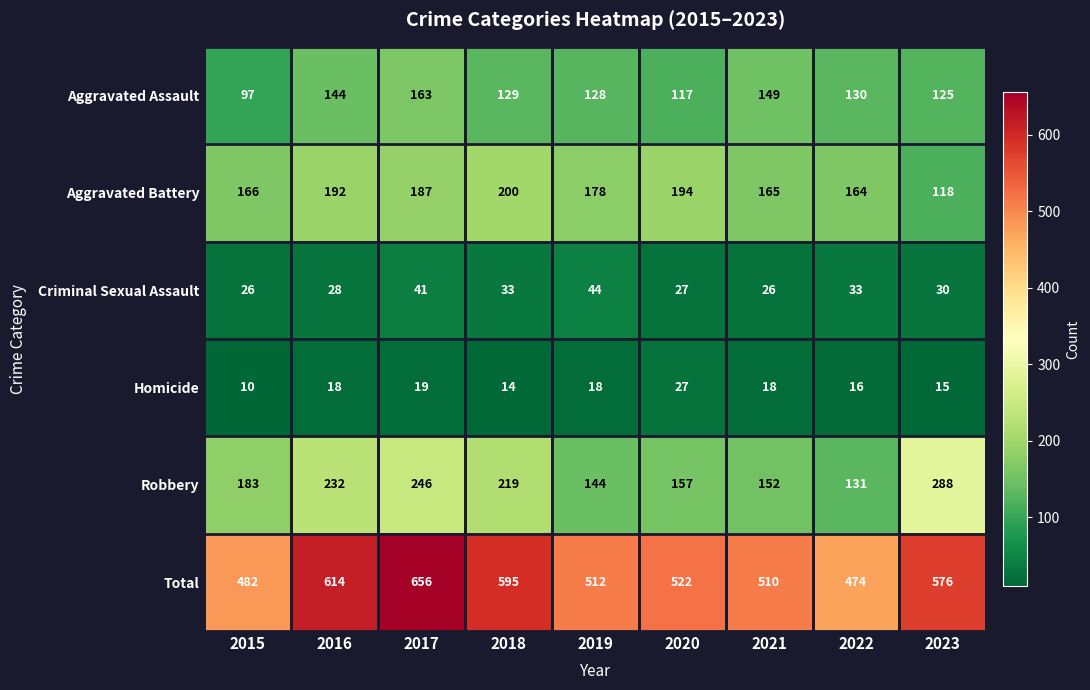

What is the approximate value of Aggravated Assault at 2019, to the nearest 5?

130